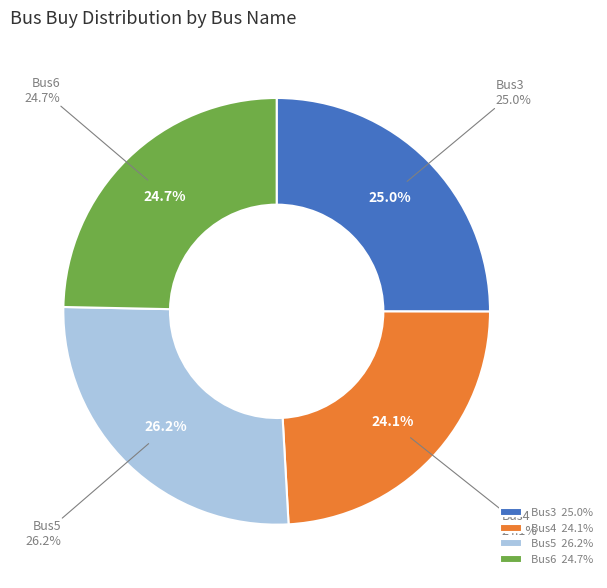

Which slice is the largest?

Bus5